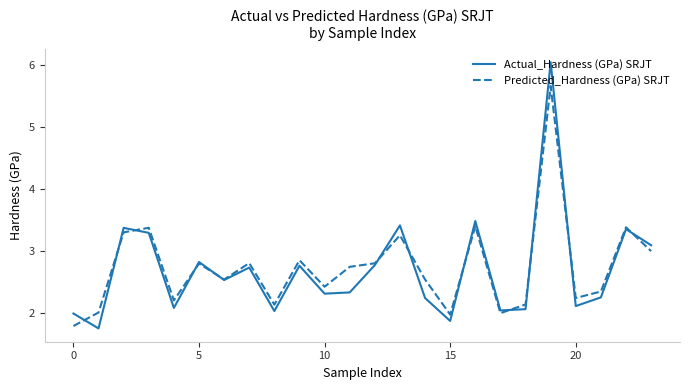

What is the greatest value displayed?

6.0